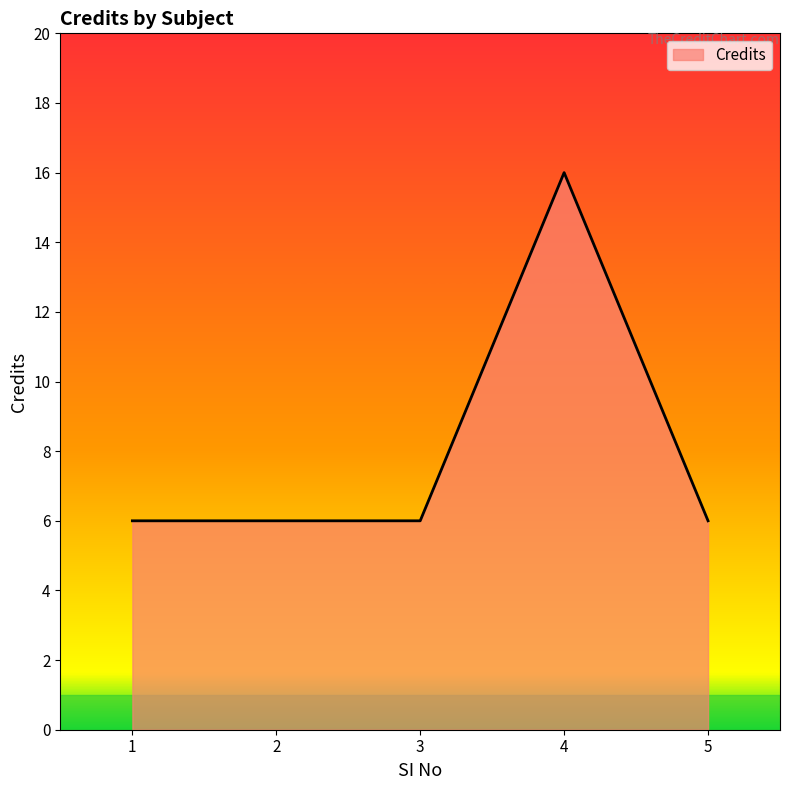

Reading left to right, what are all the values shown in this chart?

6	6	6	16	6